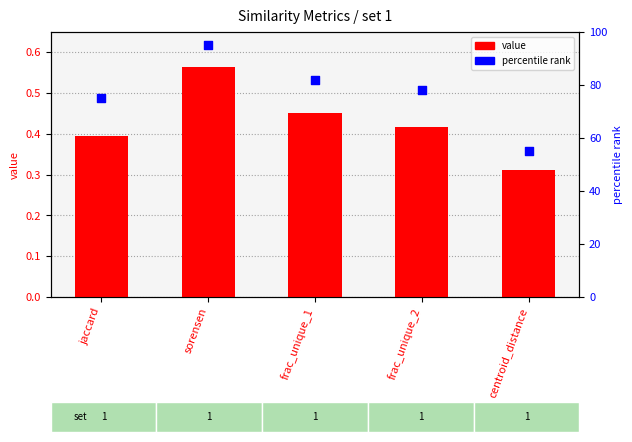

Which series reaches the minimum Y coordinate?

value